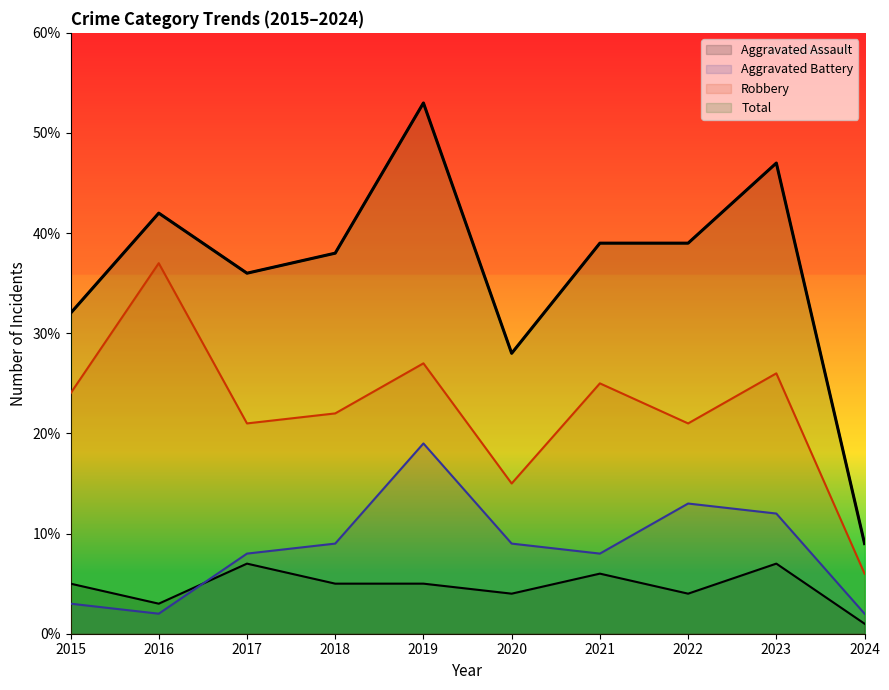

Reading left to right, transcribe all the data shown in this chart.

Aggravated Assault: 5	3	7	5	5	4	6	4	7	1
Aggravated Battery: 3	2	8	9	19	9	8	13	12	2
Robbery: 24	37	21	22	27	15	25	21	26	6
Total: 32	42	36	38	53	28	39	39	47	9